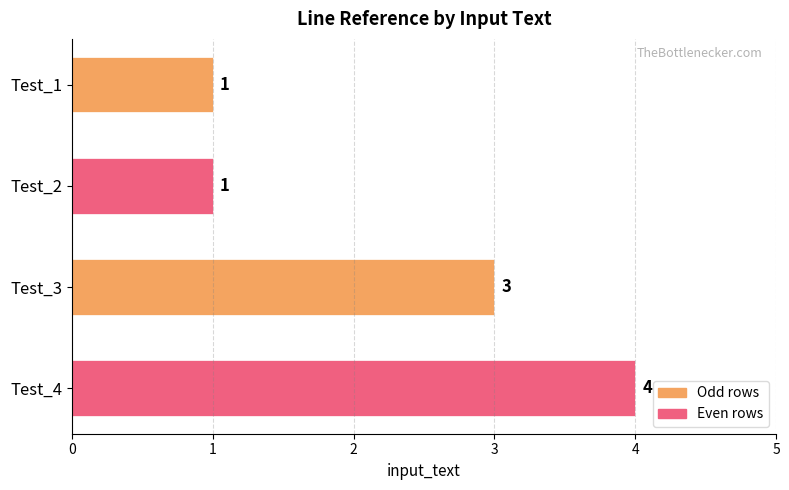

How many bars are there in total?

4